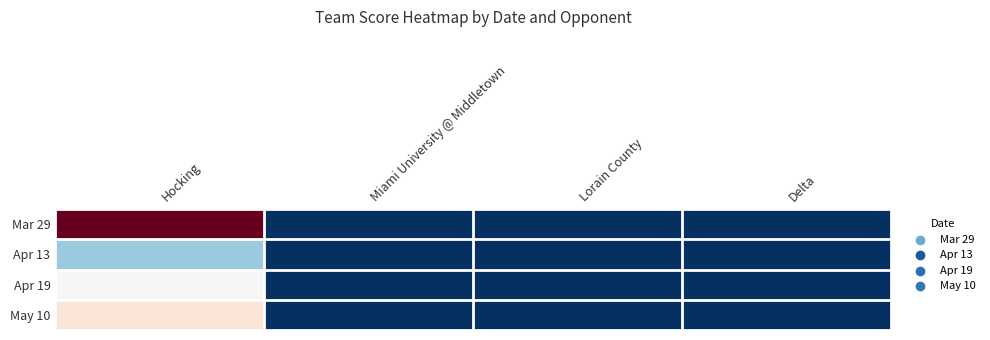

Reading left to right, extract all data points from this chart.

Mar 29: Hocking=16	Miami University @ Middletown=0	Lorain County=0	Delta=0
Apr 13: Hocking=5	Miami University @ Middletown=0	Lorain County=0	Delta=0
Apr 19: Hocking=8	Miami University @ Middletown=0	Lorain County=0	Delta=0
May 10: Hocking=9	Miami University @ Middletown=0	Lorain County=0	Delta=0